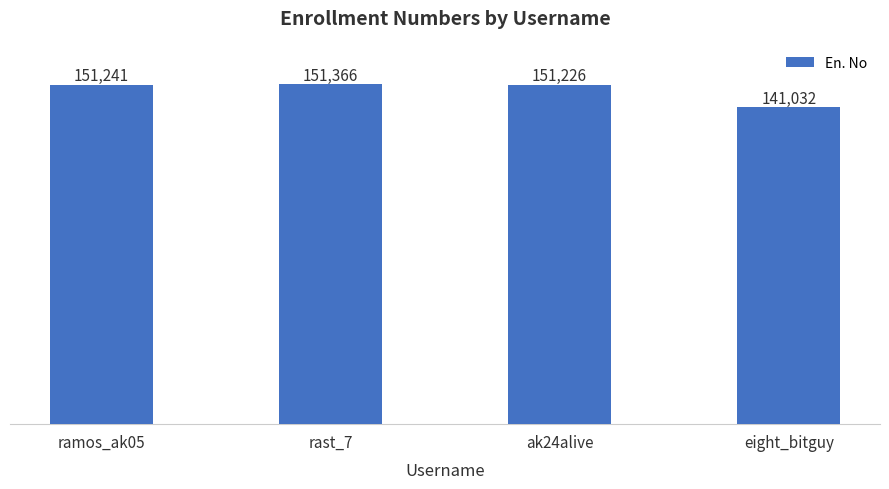

Which label corresponds to the largest value in the chart?

rast_7